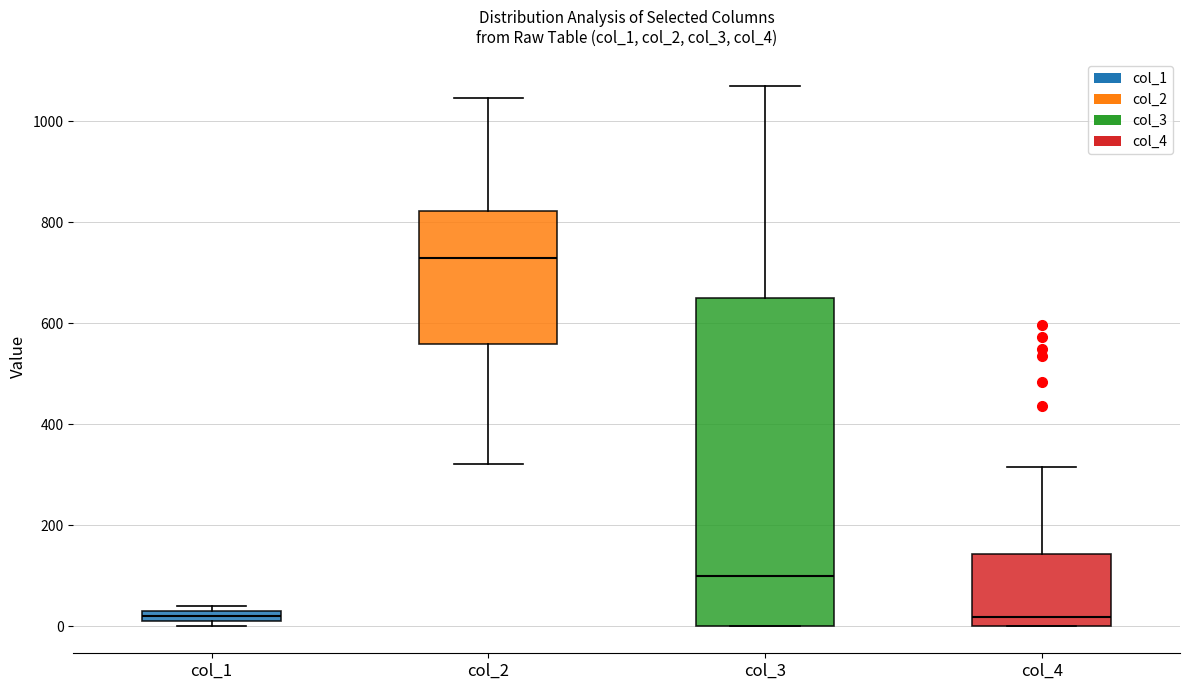

Comparing the boxes themselves (not the whiskers), which one is the tallest?

col_3